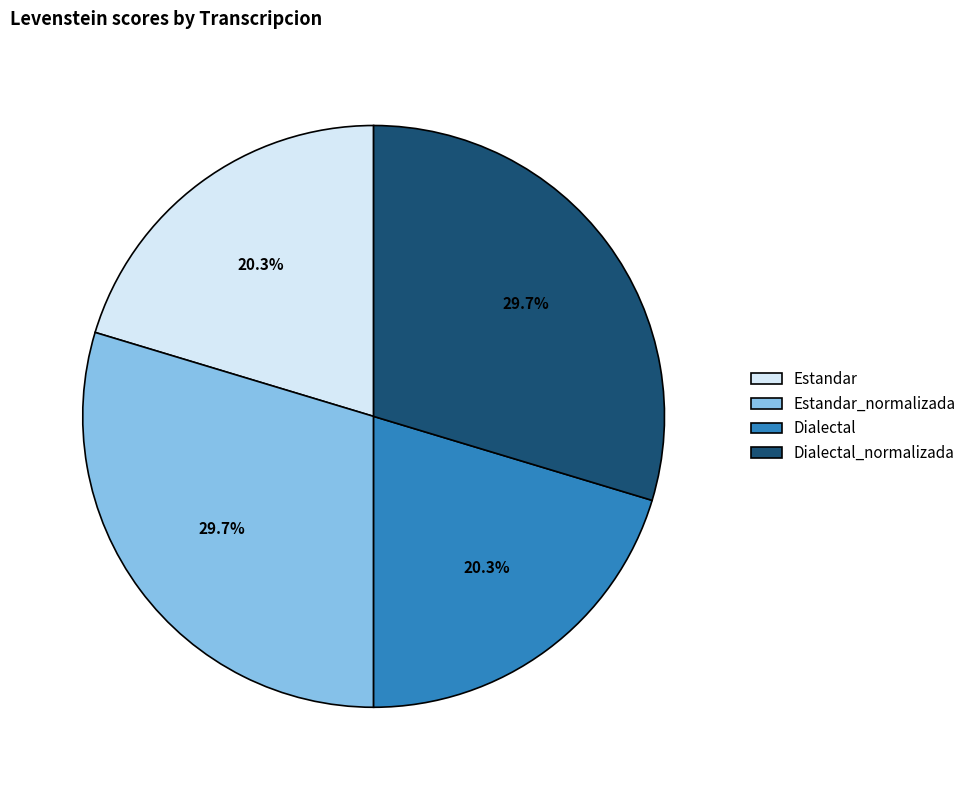

Does any single category account for the majority?

No